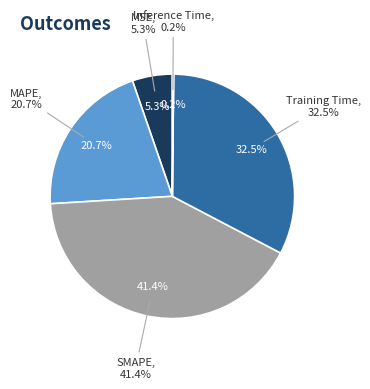

True or false: Inference Time accounts for 1% of the total.

False